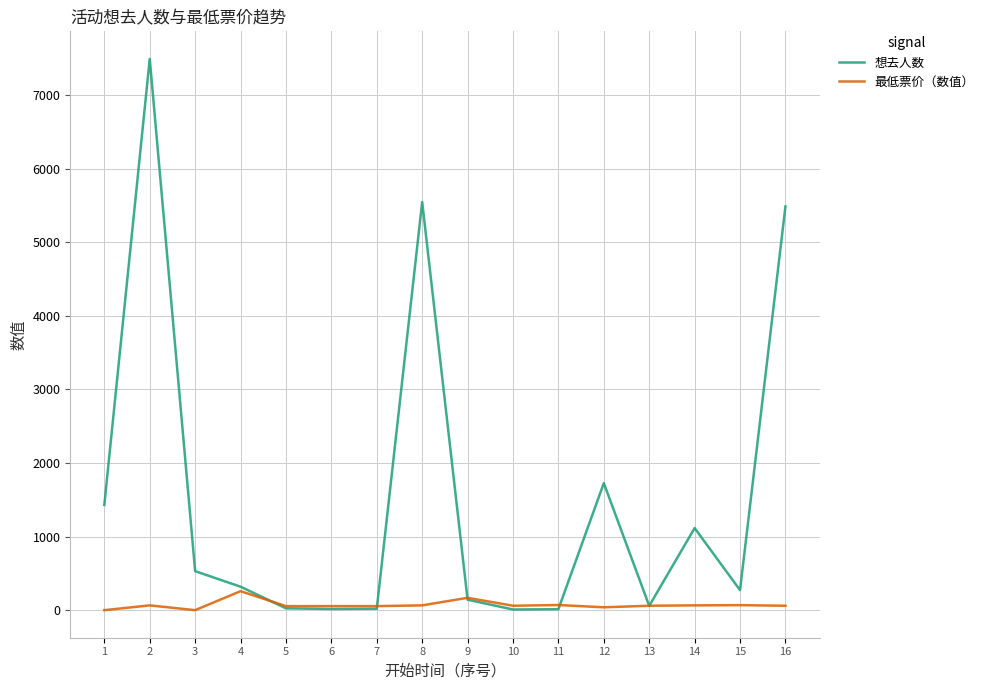

Rank the series by their average value, from highest to lowest.

想去人数, 最低票价（数值）